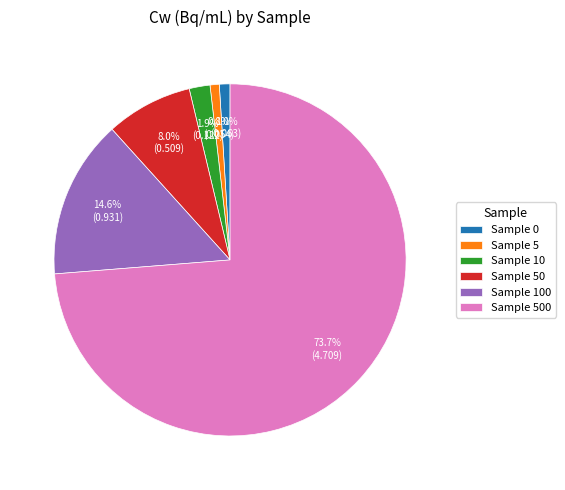

To the nearest percent, what is the difference between the largest and smallest slice percentages?

73%